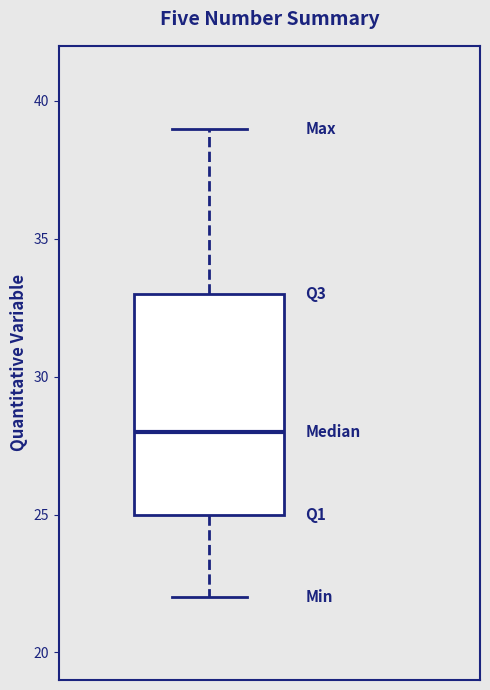

Where does the median line of the box sit on the y-axis? The values are not printed on the chart, so give them approximately, as read against the axis.

28